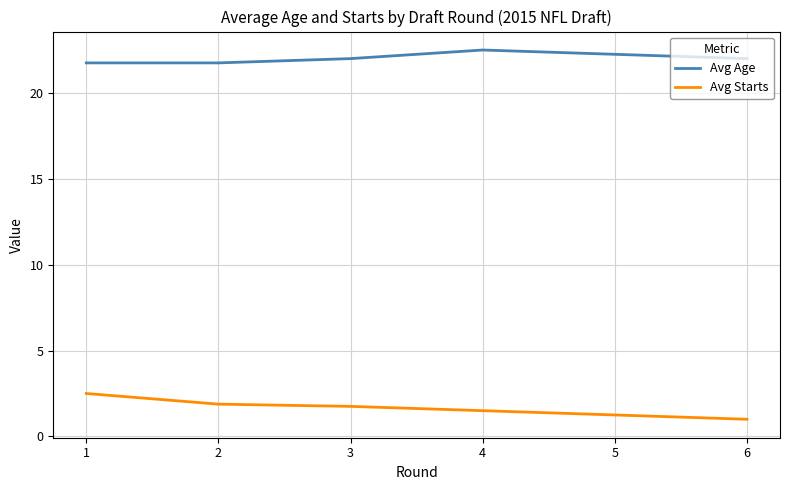

Which series has the largest total across all categories?

Avg Age